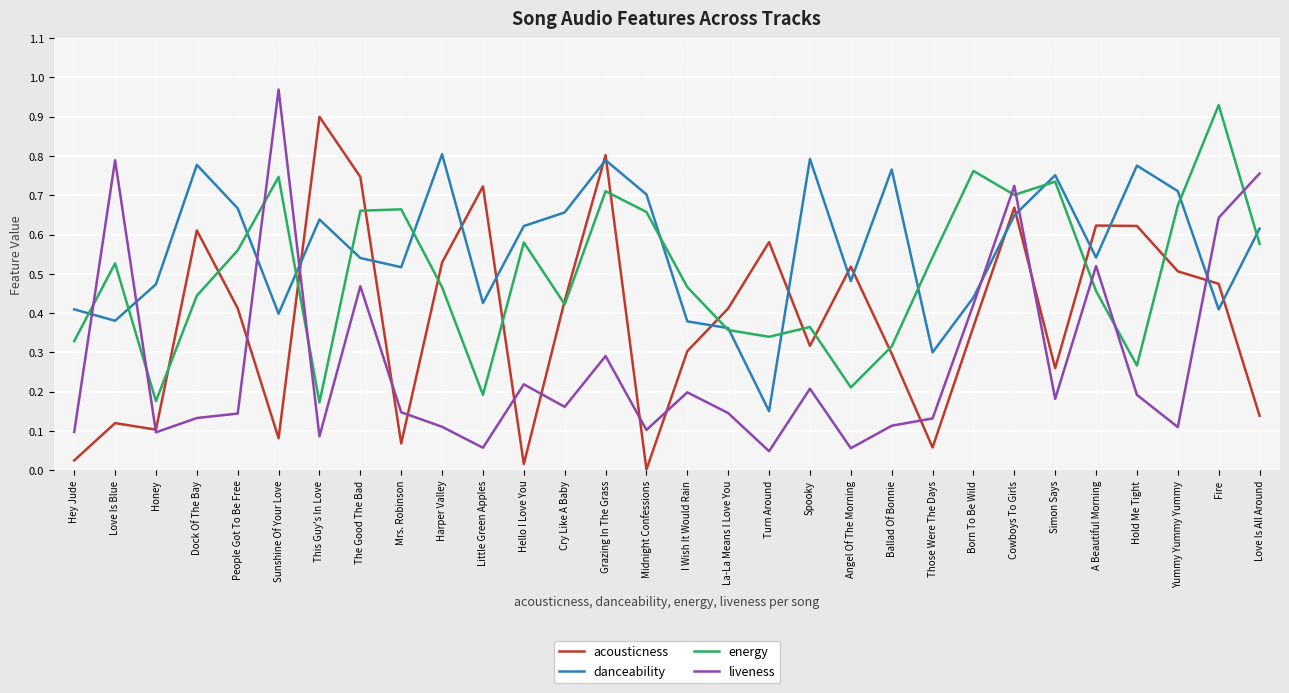

Is the value of liveness at This Guy's In Love greater than the value of acousticness at Simon Says?

No